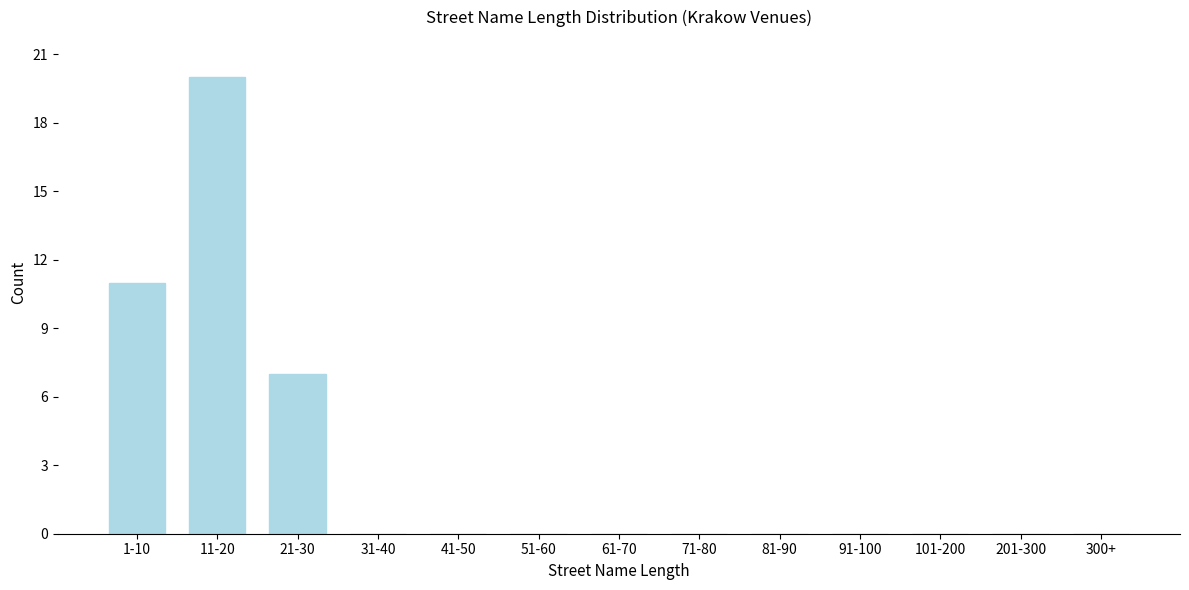

Reading right to left, list all the values displayed in this chart.

300+=0	201-300=0	101-200=0	91-100=0	81-90=0	71-80=0	61-70=0	51-60=0	41-50=0	31-40=0	21-30=7	11-20=20	1-10=11